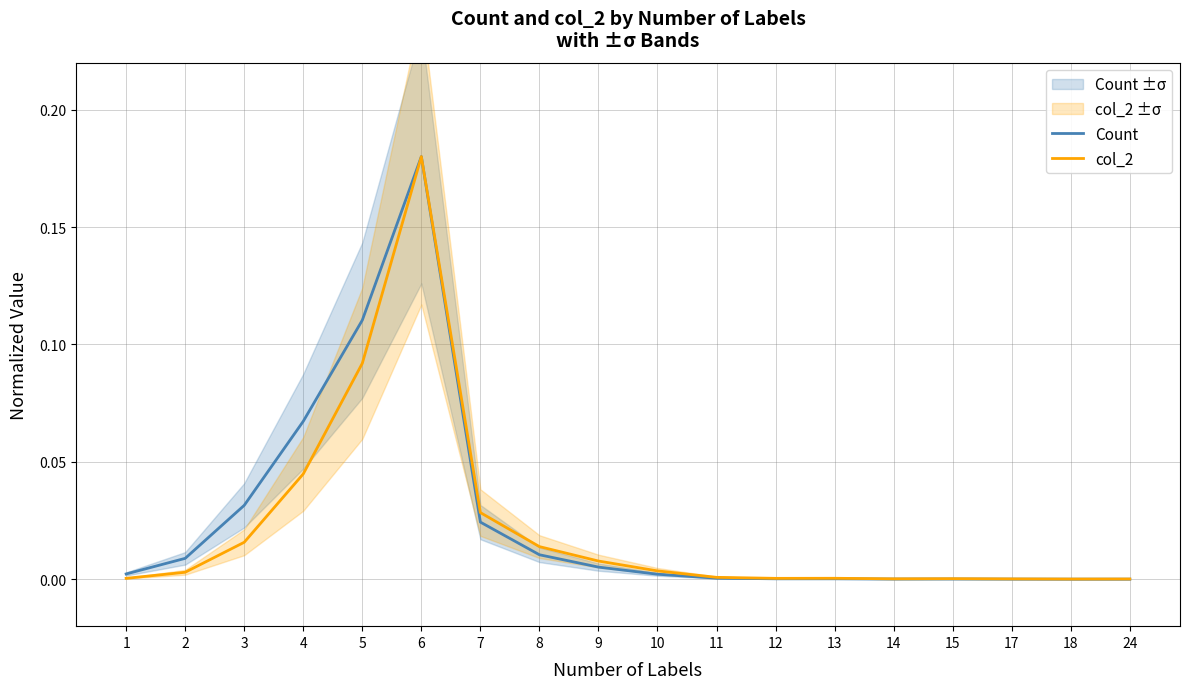

How many lines are shown in the chart?

2